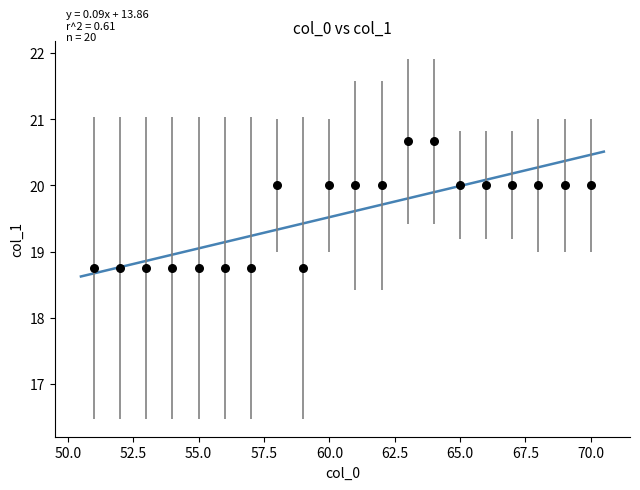

What is the range of X values (max minus min)?

19.0